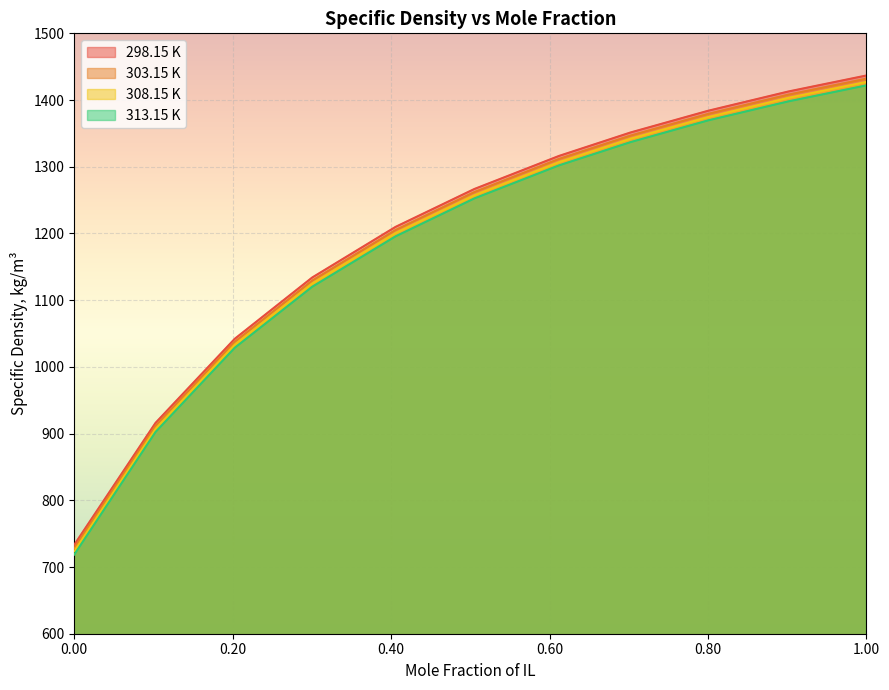

True or false: 313.15 K and 303.15 K cross at least once.

False